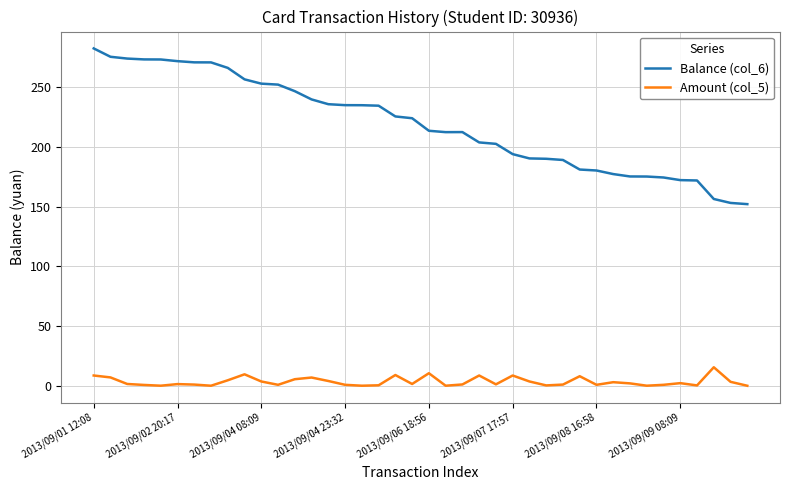

True or false: Balance (col_6) and Amount (col_5) cross at least once.

False